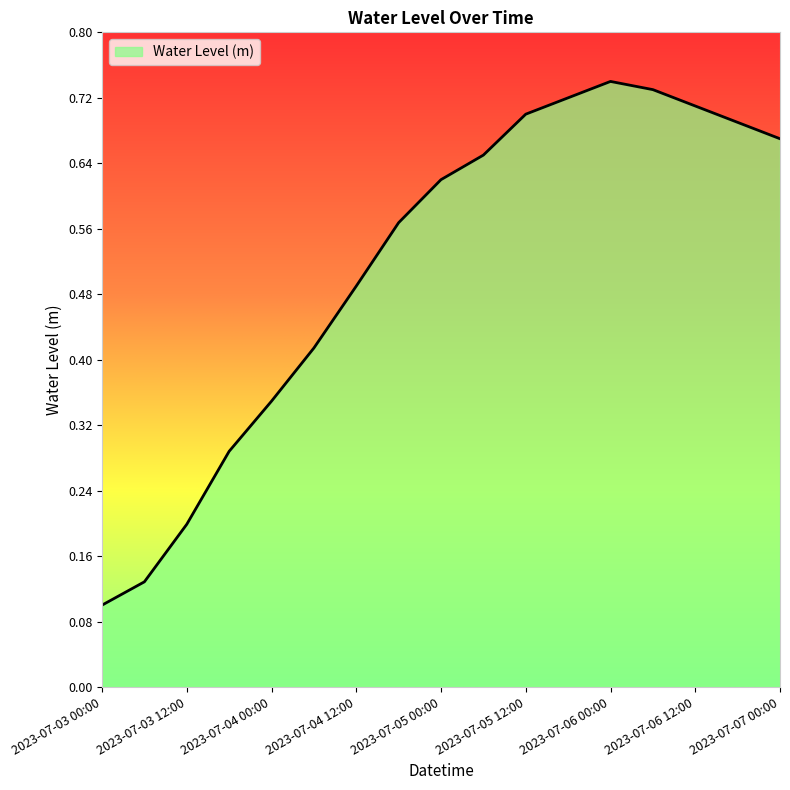

Is this an area chart (filled region under the line)?

Yes